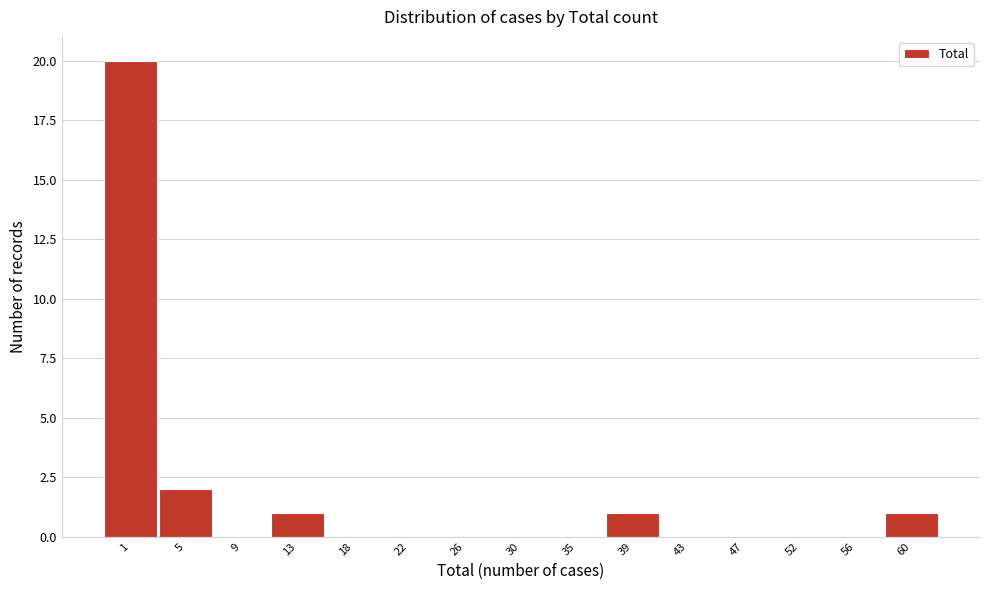

Reading right to left, extract all data points from this chart.

60=1	56=0	52=0	47=0	43=0	39=1	35=0	30=0	26=0	22=0	18=0	13=1	9=0	5=2	1=20